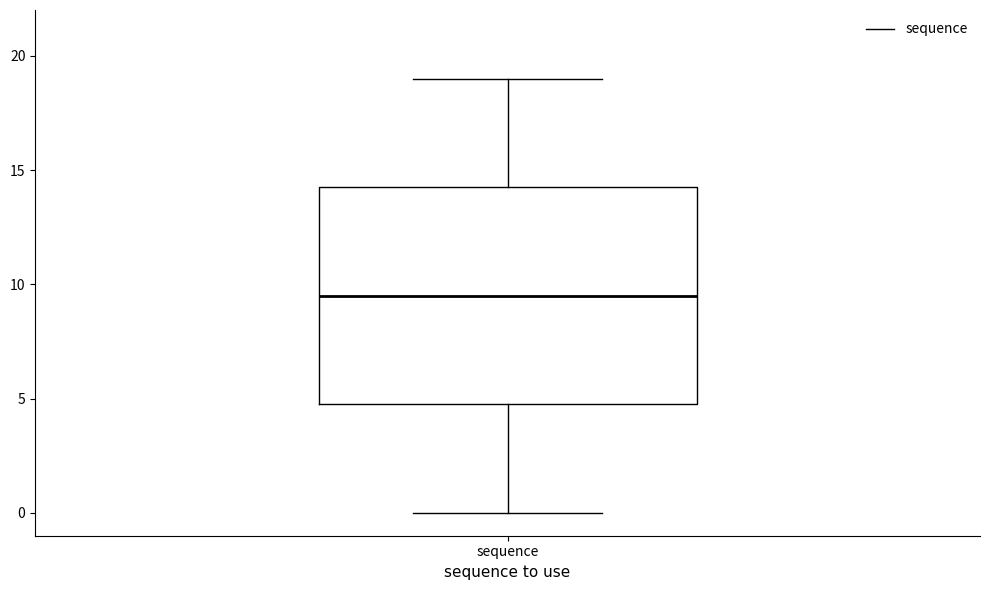

Transcribe this box plot: give where the median line is, the range the box spans, and where the two whiskers end, as read against the y-axis. The values are not printed on the chart, so give them approximately, as read against the axis.

median 9.5, box 5.0 to 14.5, whiskers 0.0 to 19.0